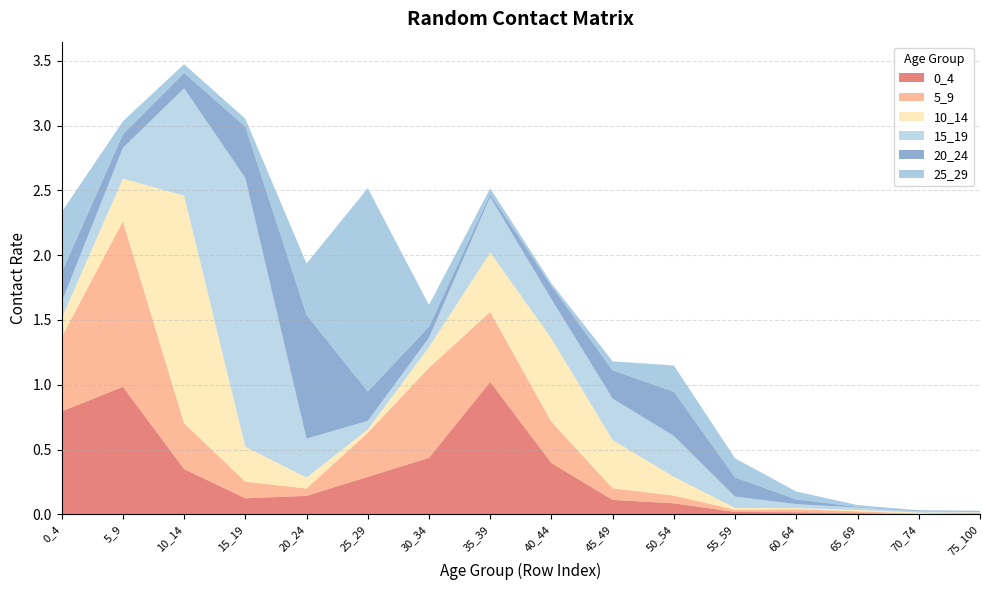

Reading left to right, transcribe all the data shown in this chart.

0_4: 0.8	1.0	0.3	0.1	0.1	0.3	0.4	1.0	0.4	0.1	0.1	0.0	0.0	0.0	0.0	0.0
5_9: 0.6	1.3	0.4	0.1	0.1	0.3	0.7	0.5	0.3	0.1	0.1	0.0	0.0	0.0	0.0	0.0
10_14: 0.1	0.3	1.8	0.3	0.1	0.0	0.2	0.5	0.6	0.4	0.1	0.0	0.0	0.0	0.0	0.0
15_19: 0.1	0.2	0.8	2.1	0.3	0.1	0.1	0.4	0.3	0.3	0.3	0.1	0.0	0.0	0.0	0.0
20_24: 0.2	0.1	0.1	0.4	1.0	0.2	0.1	0.0	0.1	0.2	0.3	0.1	0.0	0.0	0.0	0.0
25_29: 0.5	0.1	0.1	0.1	0.4	1.6	0.2	0.0	0.0	0.1	0.2	0.1	0.1	0.0	0.0	0.0